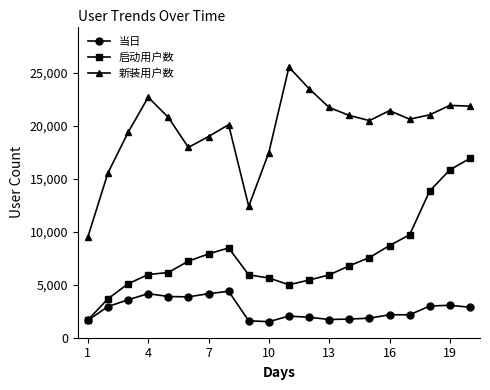

Which series has the largest total across all categories?

新装用户数